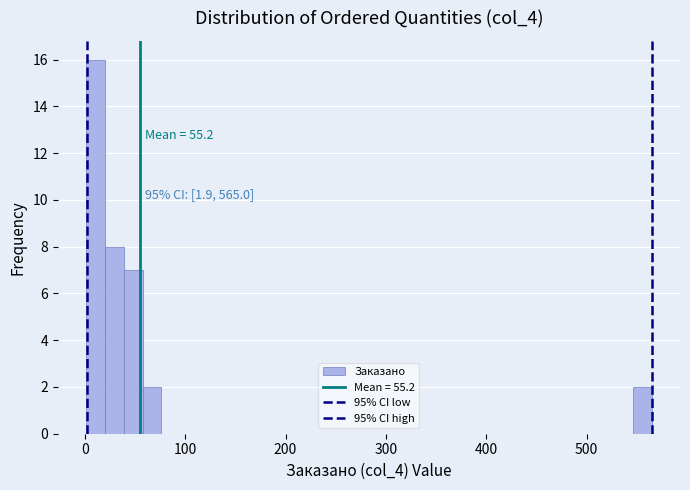

Around what value on the x-axis is the tallest bar? Give the approximate position of its centre, as read against the axis.

10